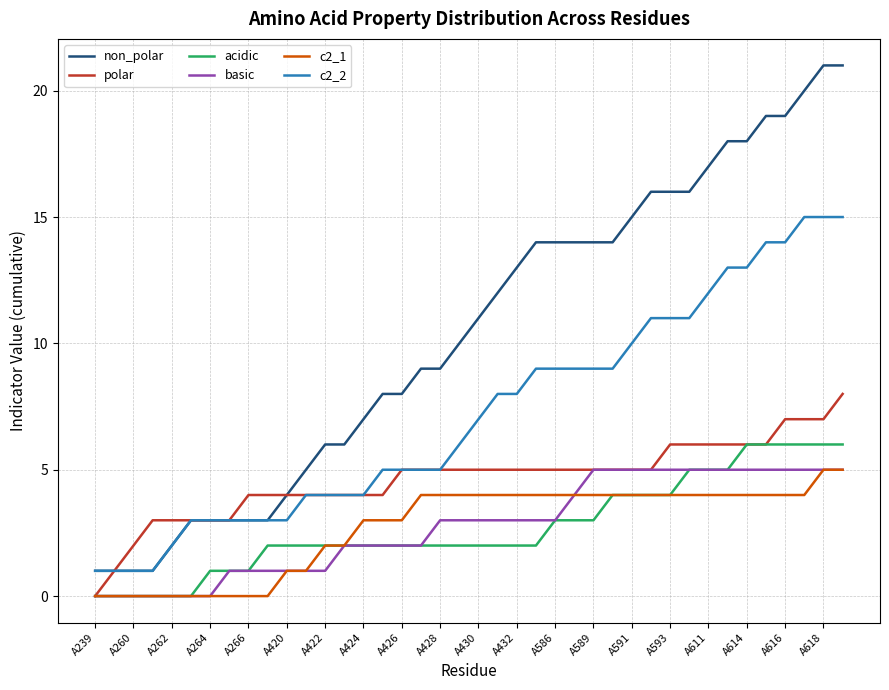

True or false: non_polar and basic intersect in this chart.

False